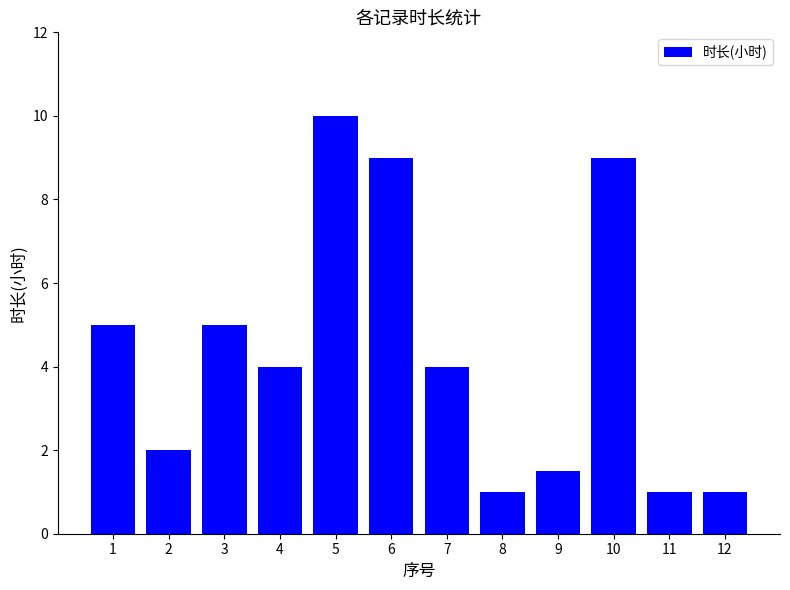

Does the chart contain stacked bars?

No